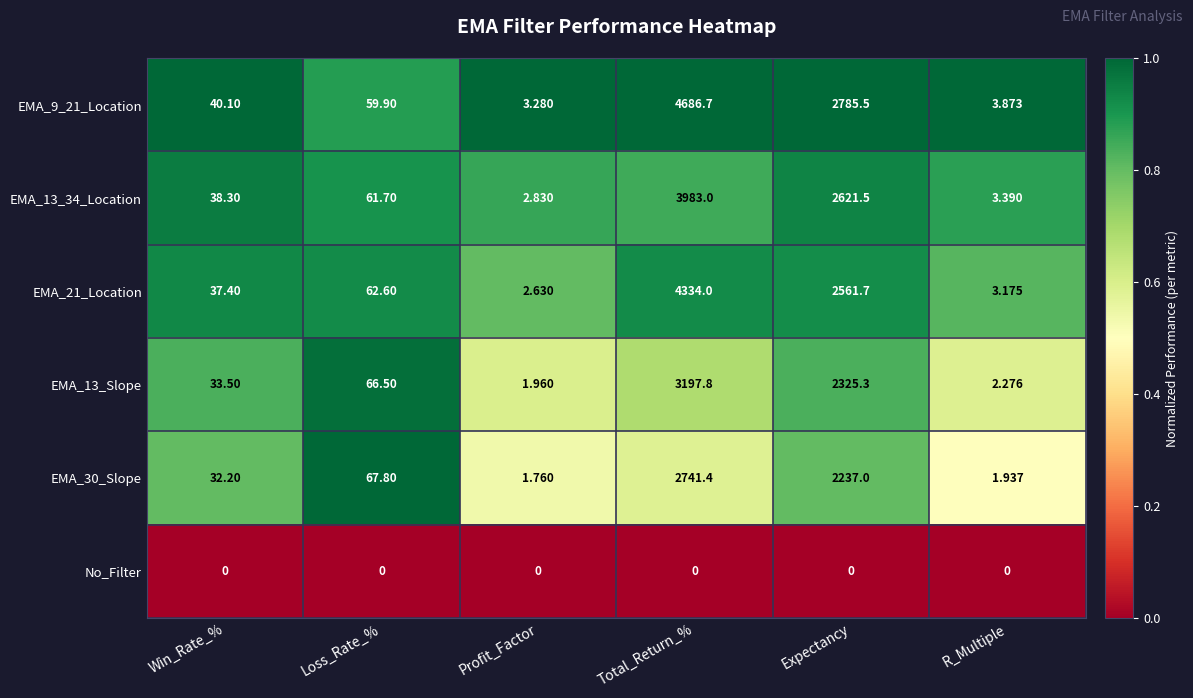

Which category has the highest value across all series?

Total_Return_%